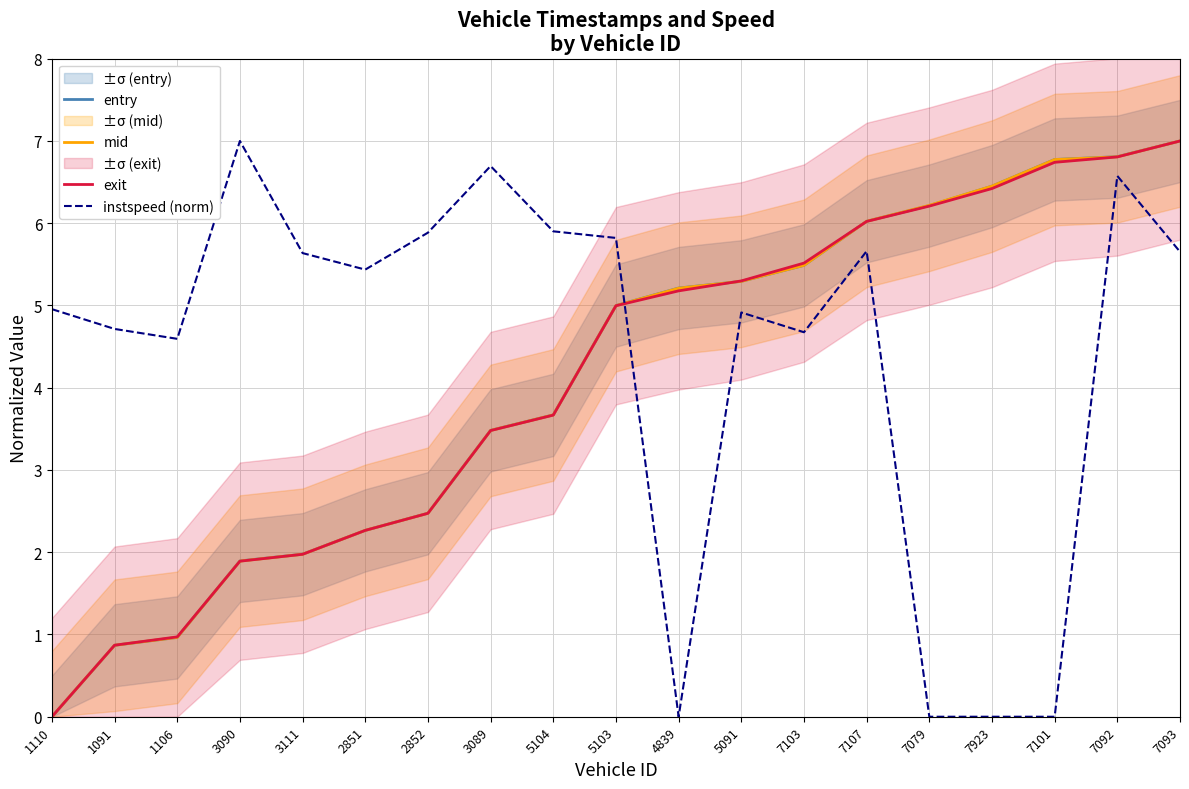

What is the total value across all series at 5104?

16.9